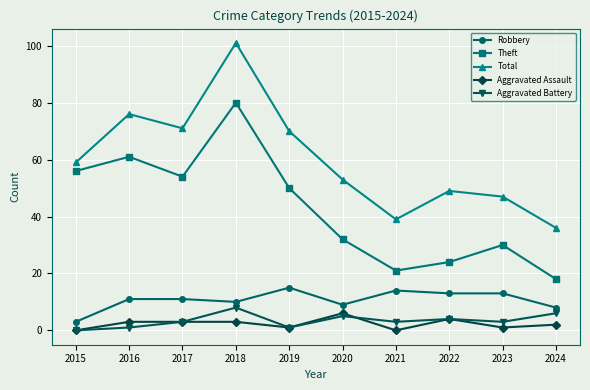

What is the value of the Total point at the 2nd from the left?

76